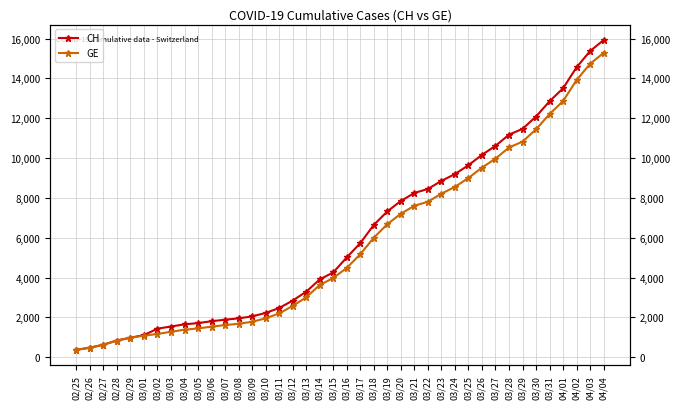

How many lines are shown in the chart?

2